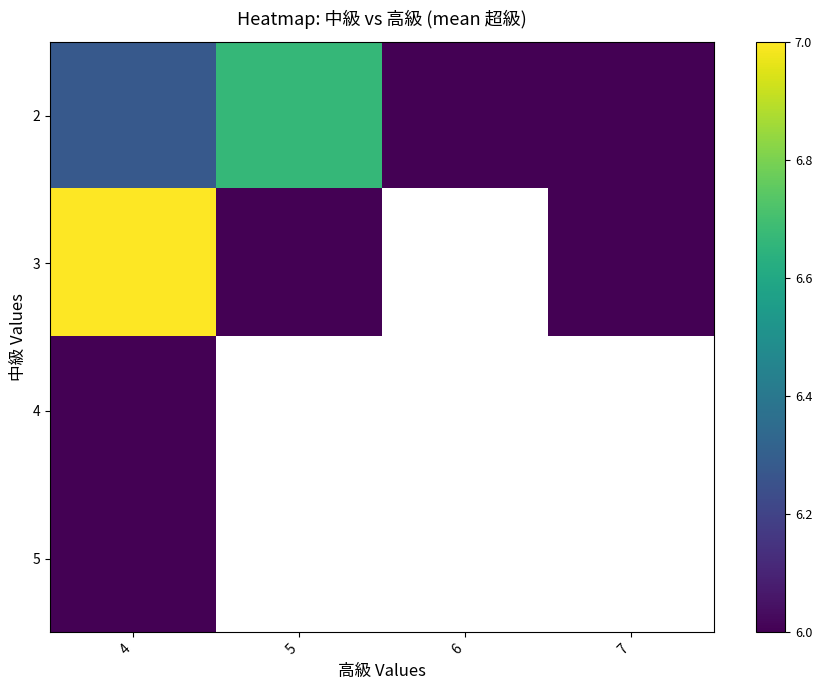

Between 5 and 6, which is larger?

5